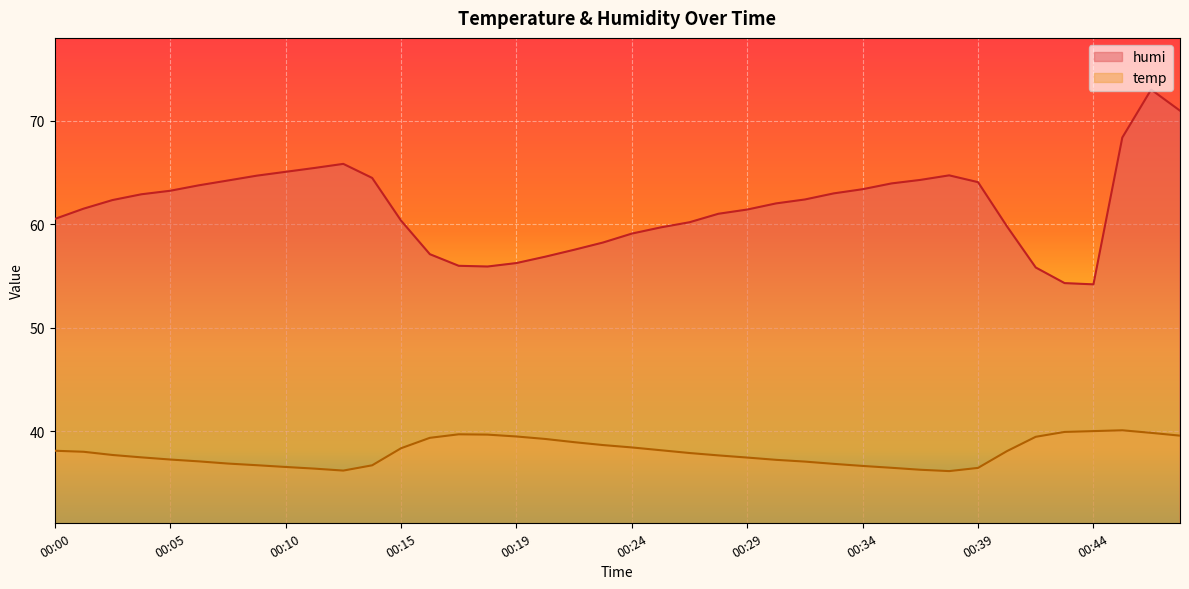

Is the value of temp at 00:36 greater than the value of humi at 00:40?

No